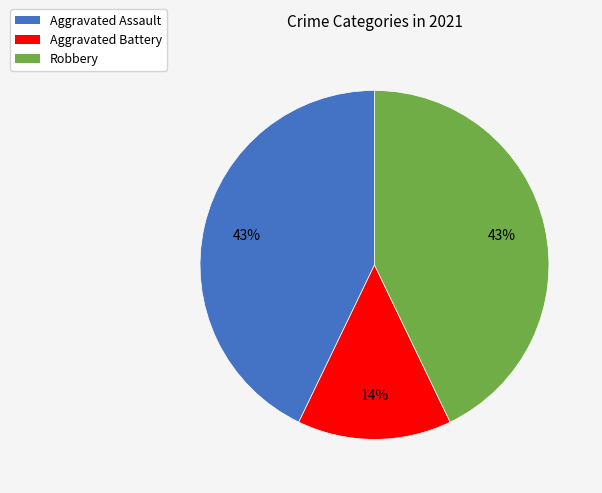

Count the number of slices in the pie.

3